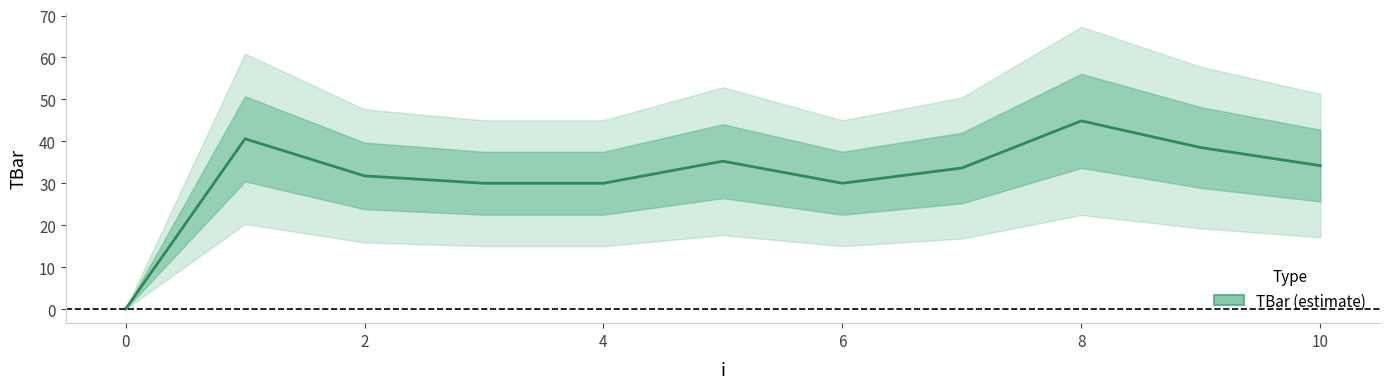

How many lines are shown in the chart?

1